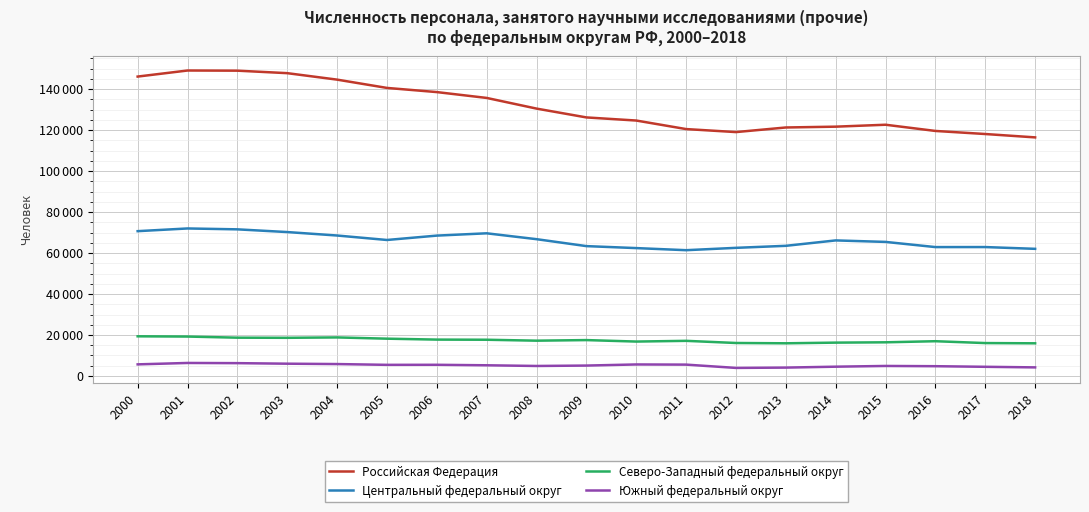

Does the chart display data point markers on the line(s)?

No